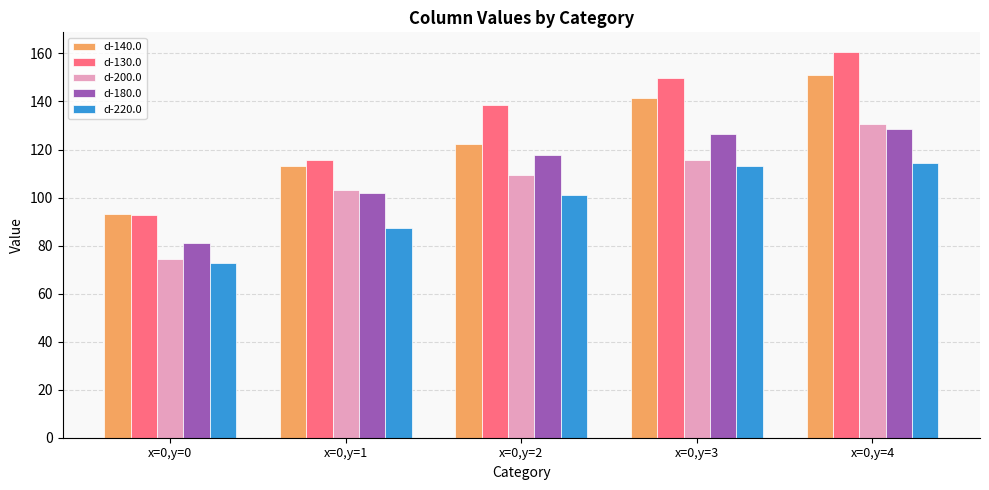

List the labels in order of d-200.0 value, largest first.

x=0,y=4, x=0,y=3, x=0,y=2, x=0,y=1, x=0,y=0